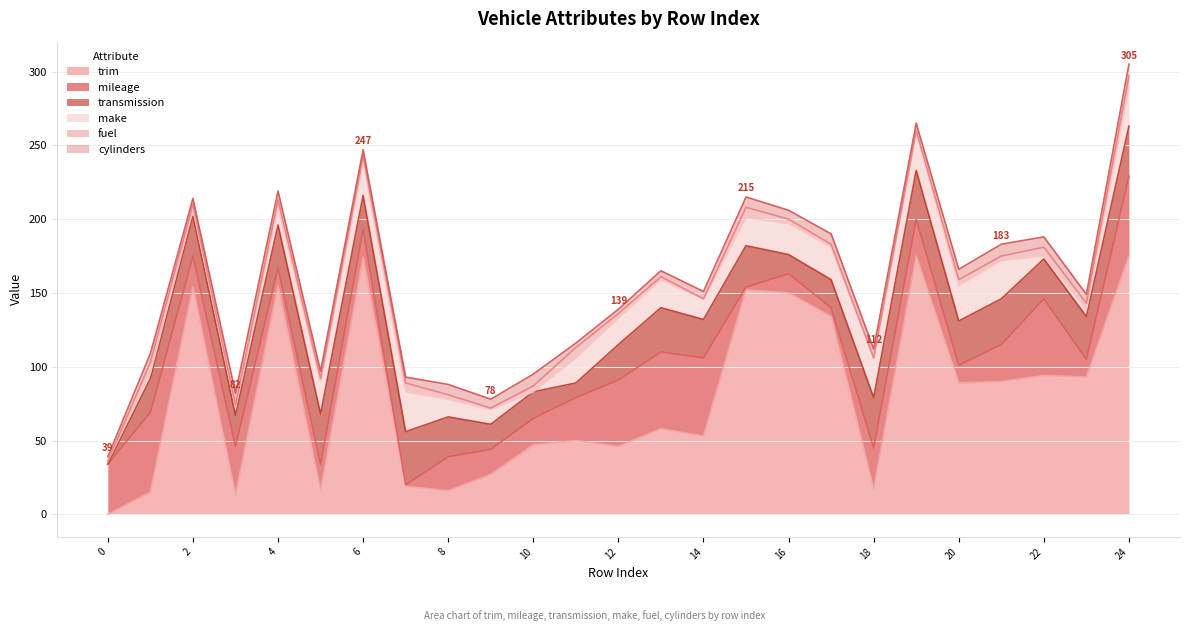

True or false: trim has a value of 16 at 5.

True